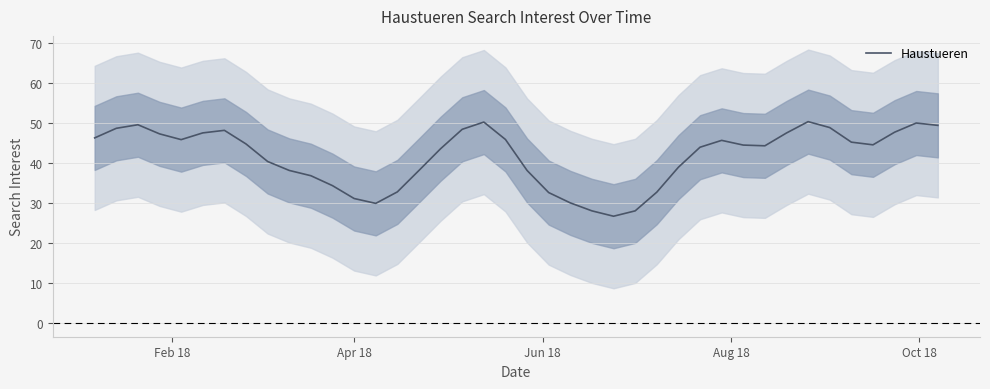

What is the minimum value shown in the chart?

26.7